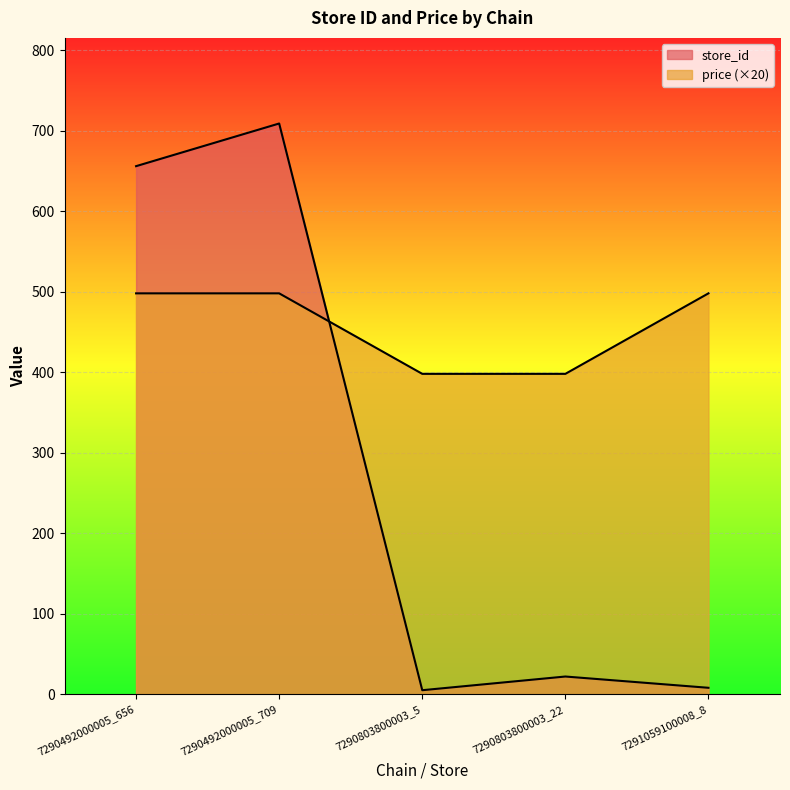

The value of store_id at 7290492000005_709 is 365. True or false?

False